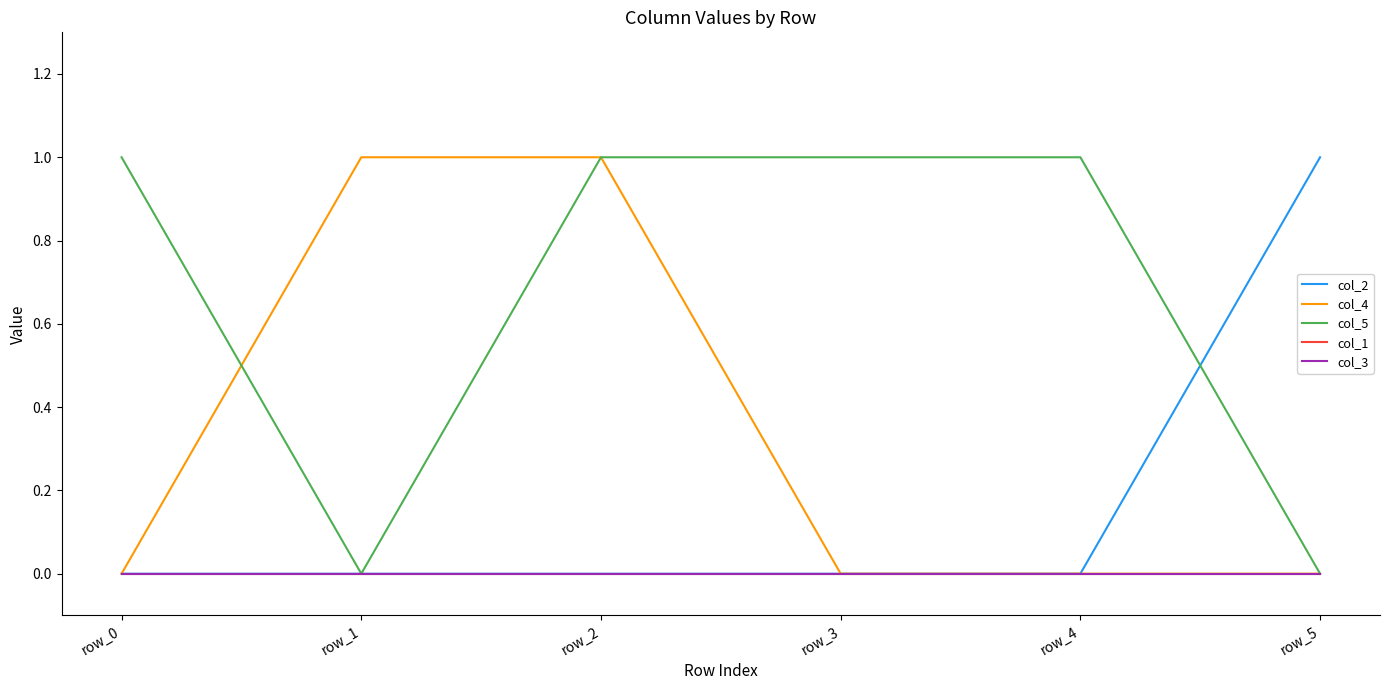

Does the chart display data point markers on the line(s)?

No